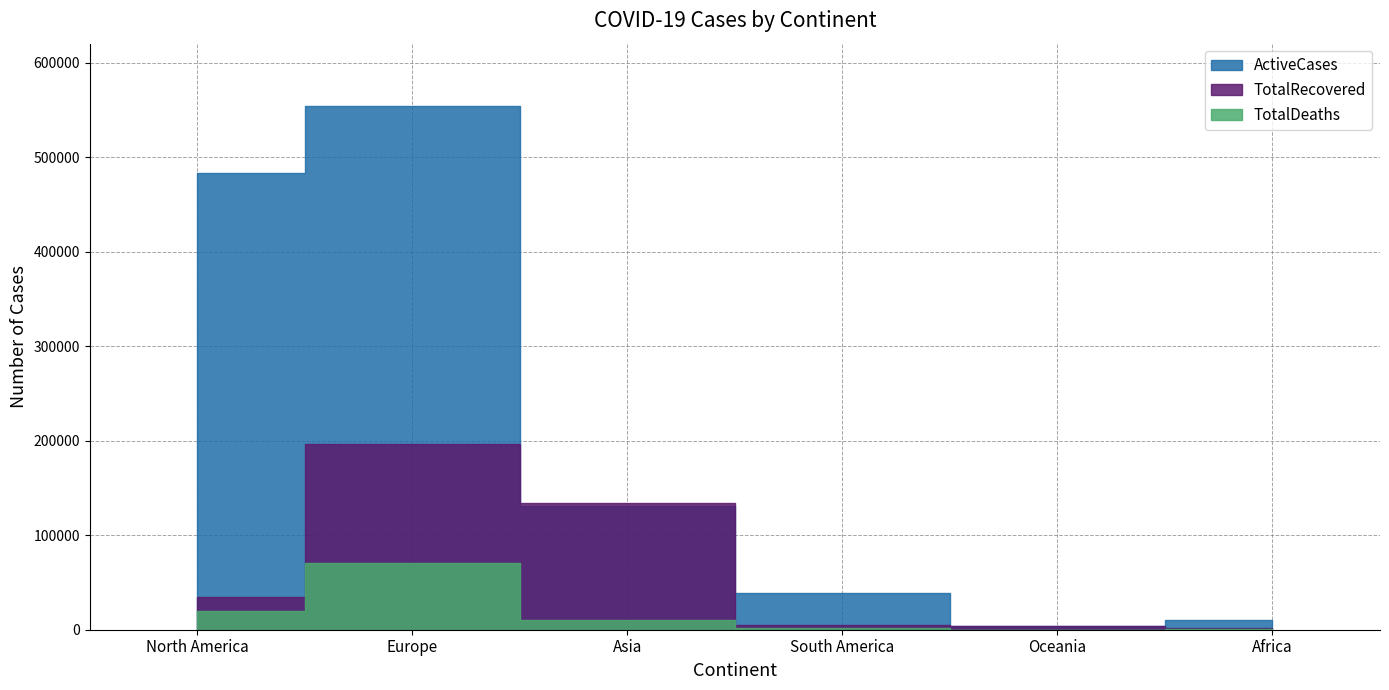

Reading right to left, list all the values displayed in this chart.

ActiveCases: Africa=10605	Oceania=4015	South America=38716	Asia=131042	Europe=553690	North America=482946
TotalRecovered: Africa=2237	Oceania=3564	South America=4627	Asia=134230	Europe=196835	North America=34460
TotalDeaths: Africa=697	Oceania=58	South America=1815	Asia=10234	Europe=70081	North America=19862